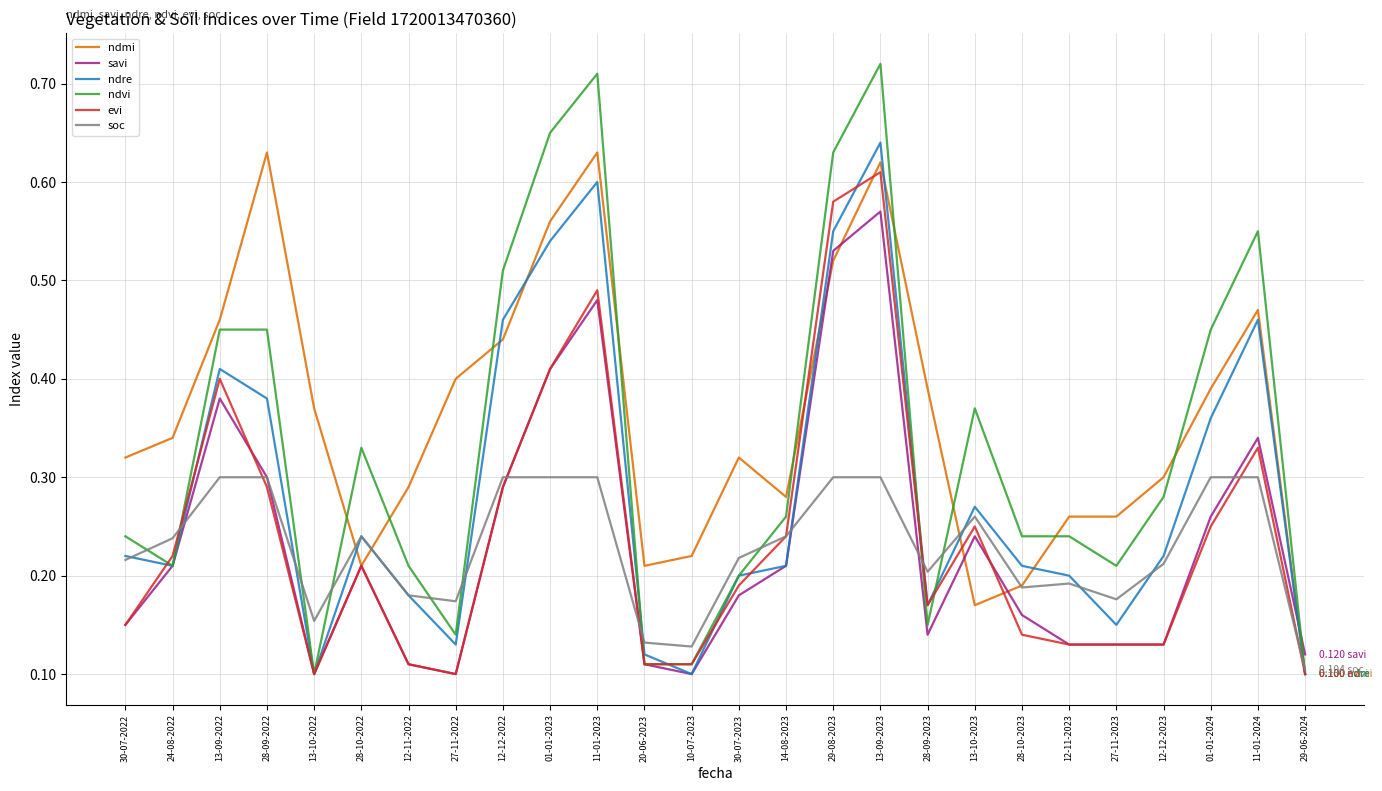

What are all the series names shown in the legend?

ndmi, savi, ndre, ndvi, evi, soc